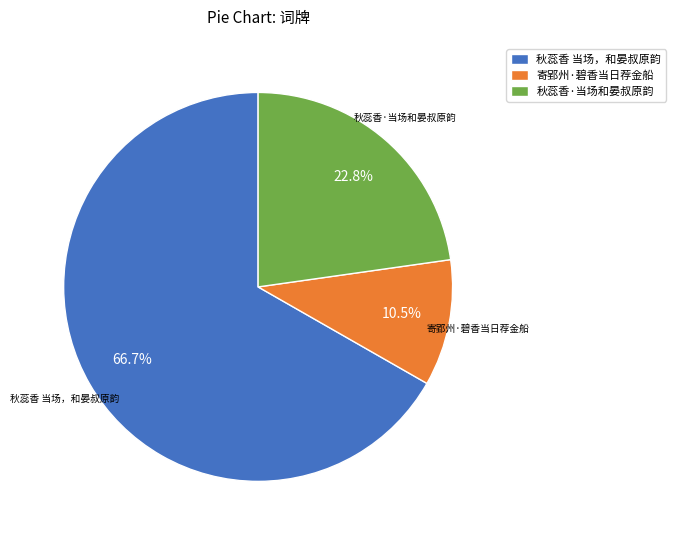

Is 秋蕊香 当场，和晏叔原韵 the majority of the pie?

Yes